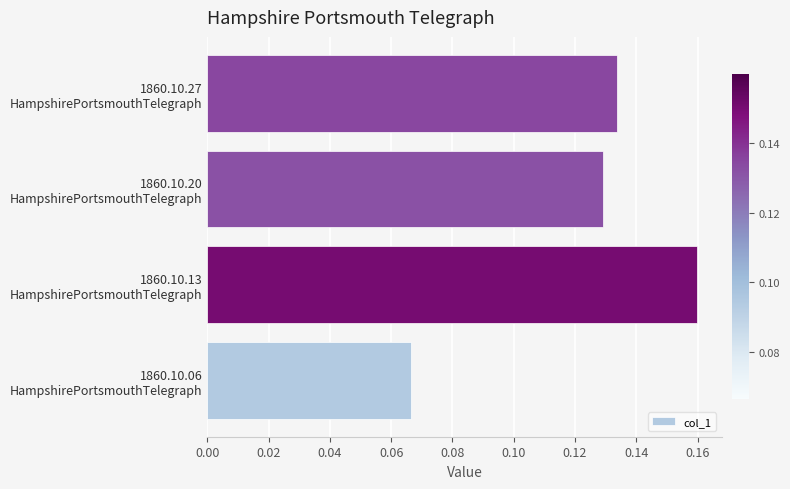

Count the values in the range 0 to 1.

4